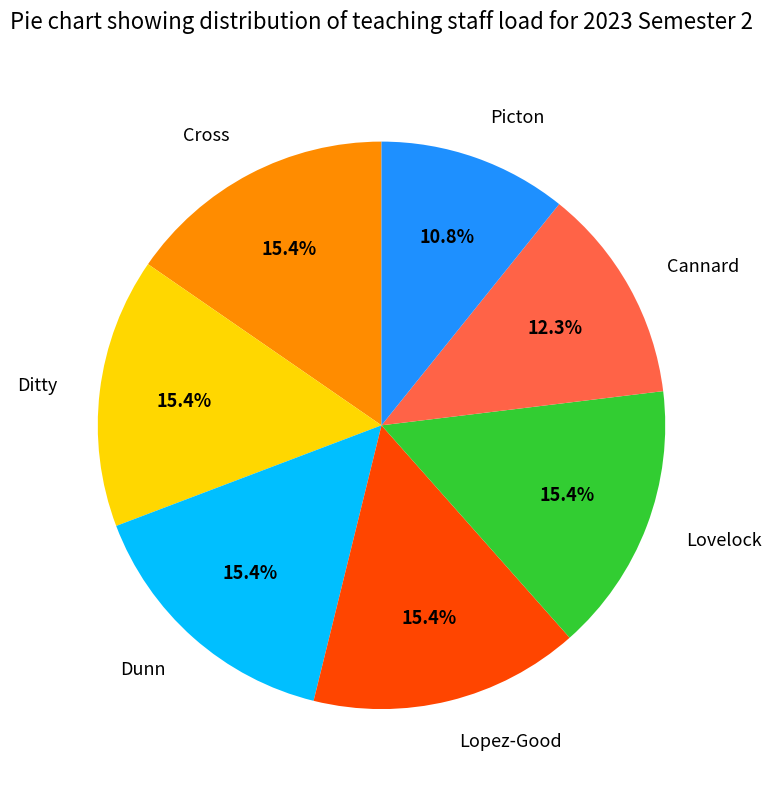

Which category has the smallest portion of the pie?

Picton